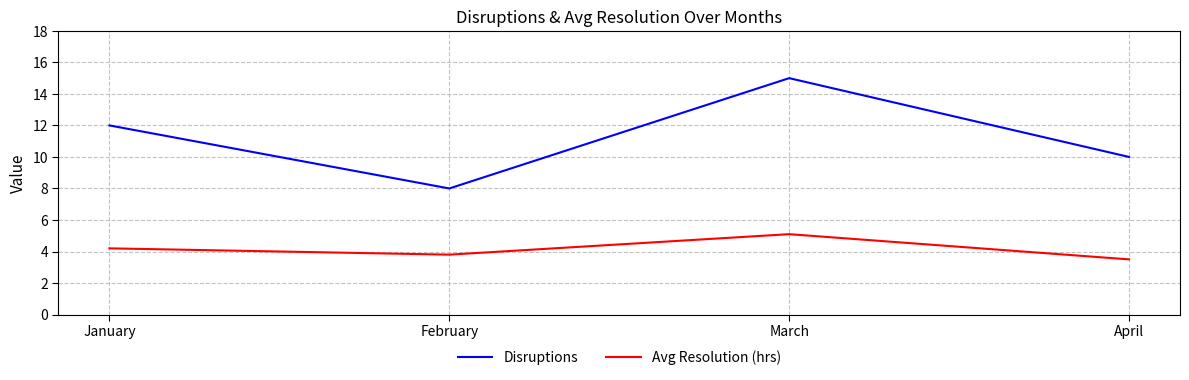

What is the sum of all Disruptions values?

45.0